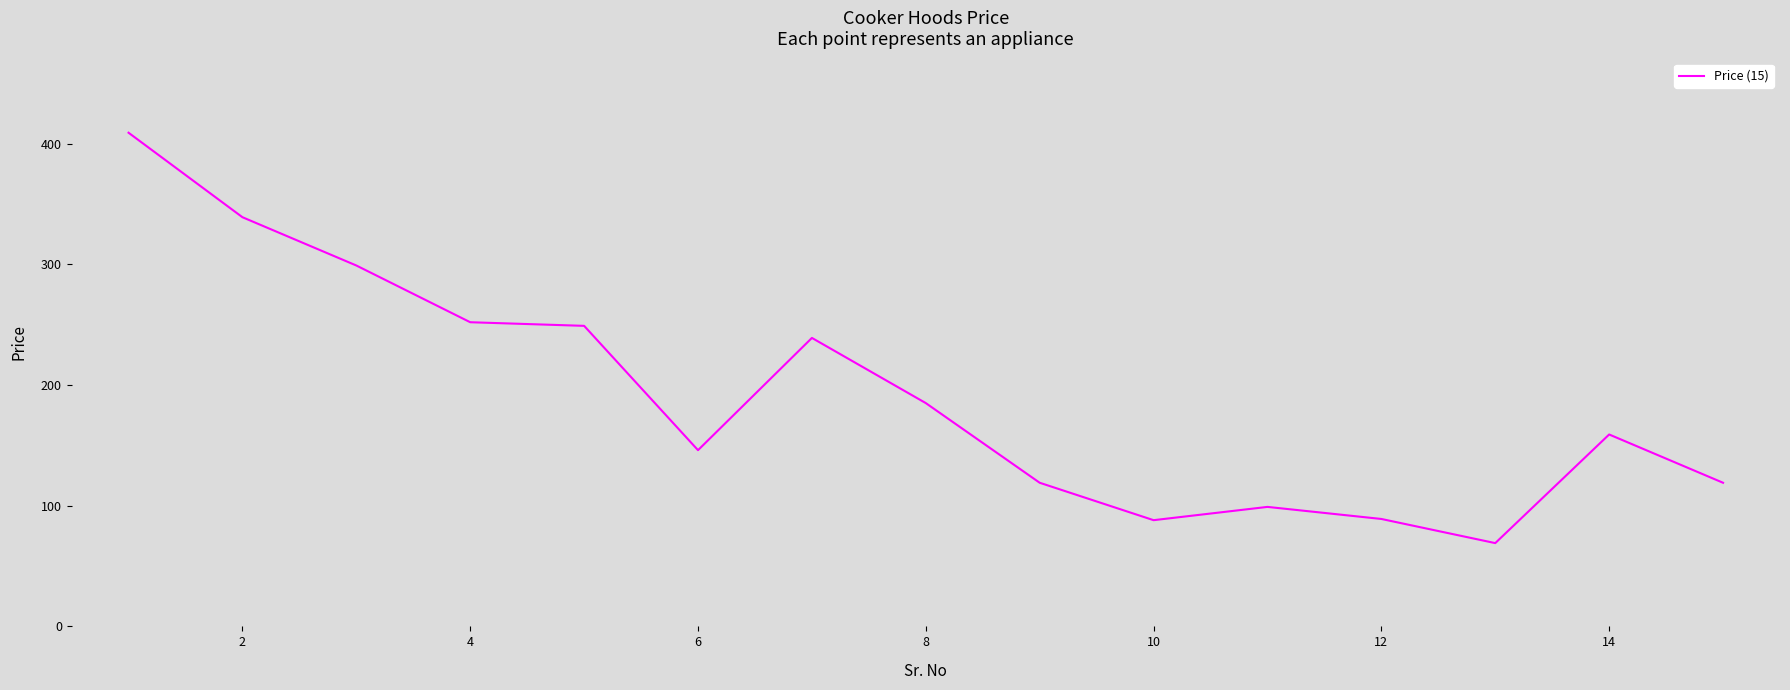

What is the greatest value displayed?

409